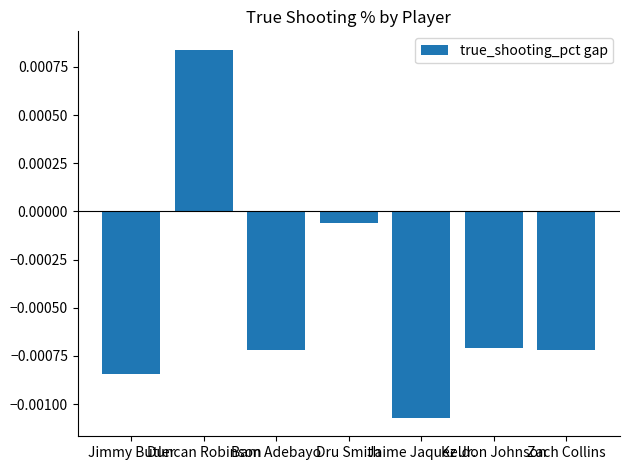

List the labels in order of value, smallest first.

Jaime Jaquez Jr., Jimmy Butler, Bam Adebayo, Zach Collins, Keldon Johnson, Dru Smith, Duncan Robinson